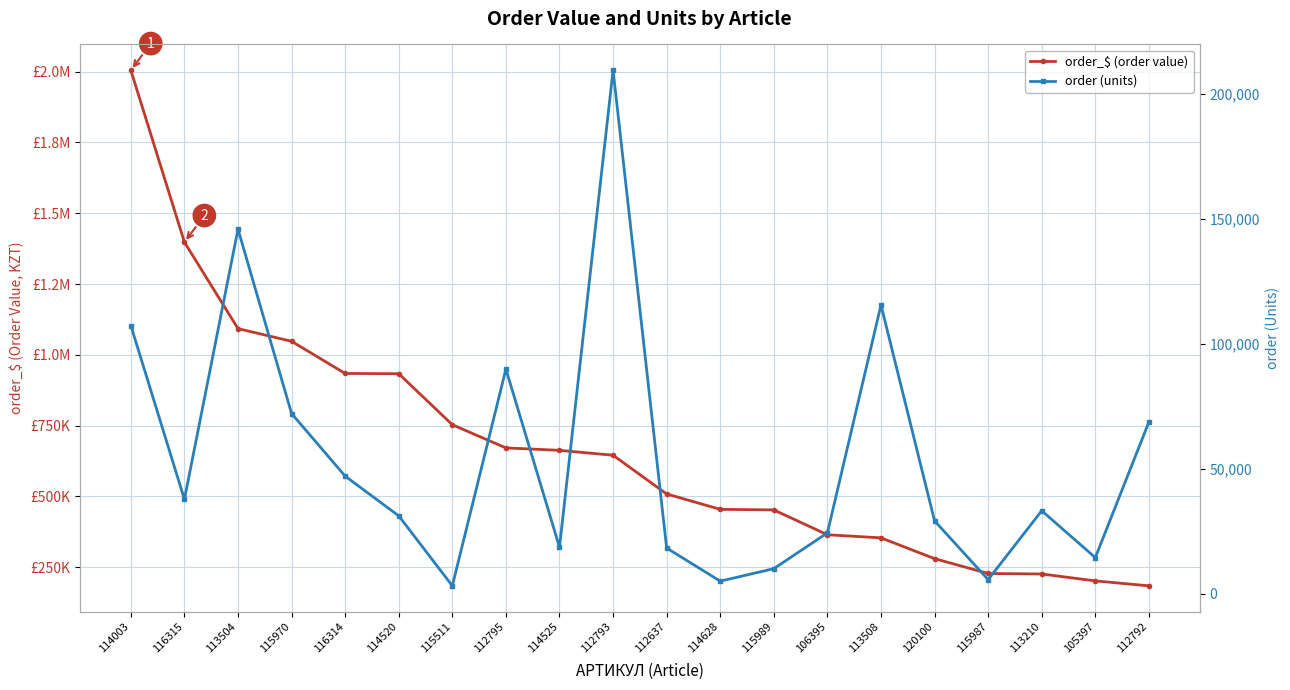

Is it true that order (units) equals 6031.7 at 115989?

False